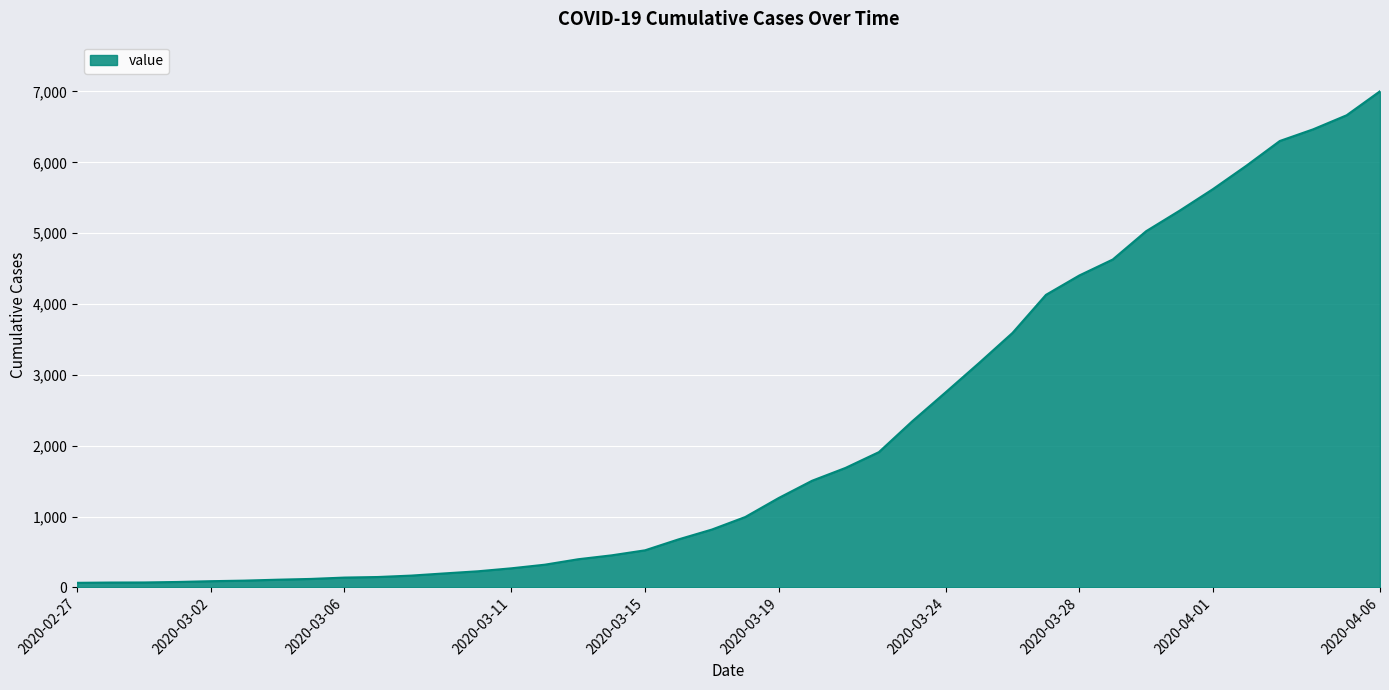

What is the difference between the maximum and minimum values?

6939